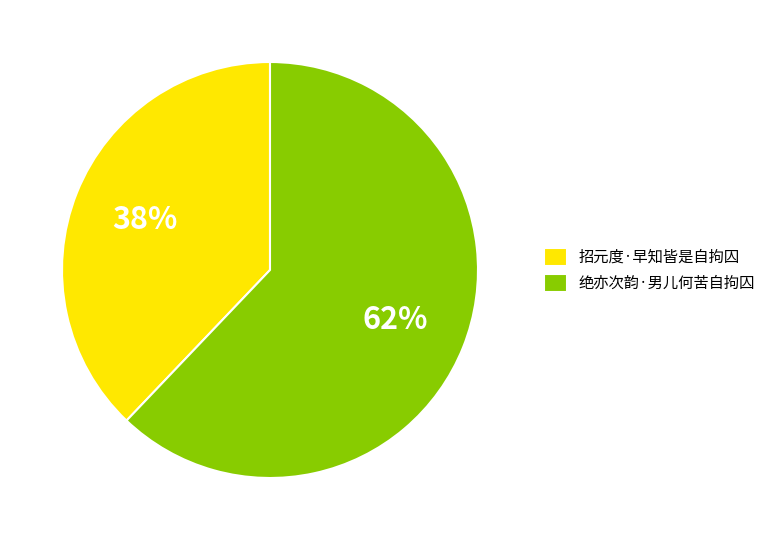

Is it true that 绝亦次韵·男儿何苦自拘囚 is 62% of the pie?

True